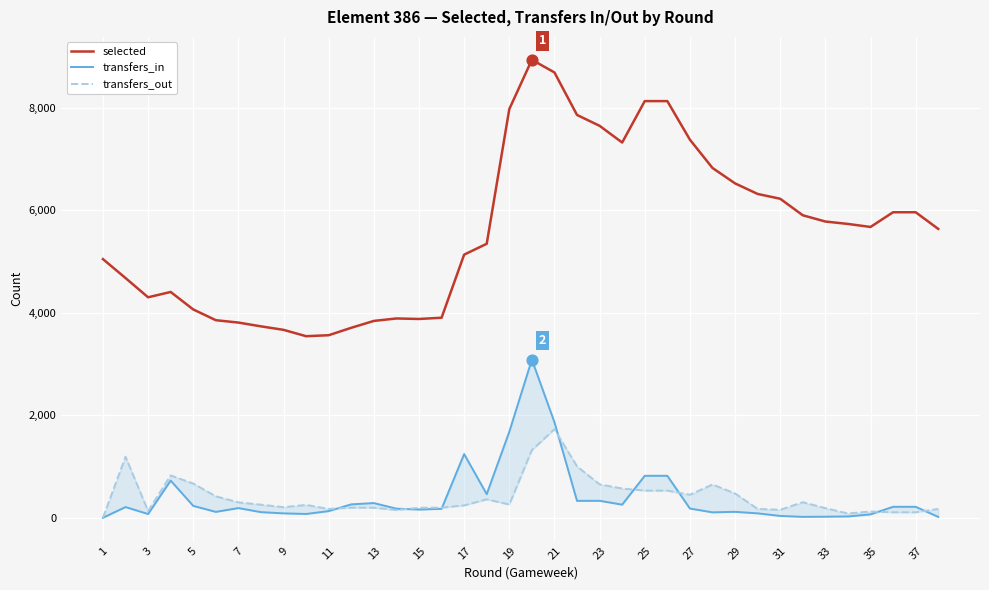

Which series contains the lowest Y value?

transfers_in